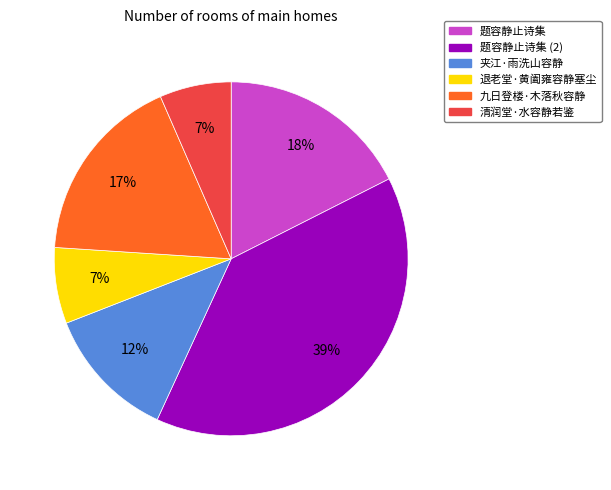

Count the number of slices in the pie.

6